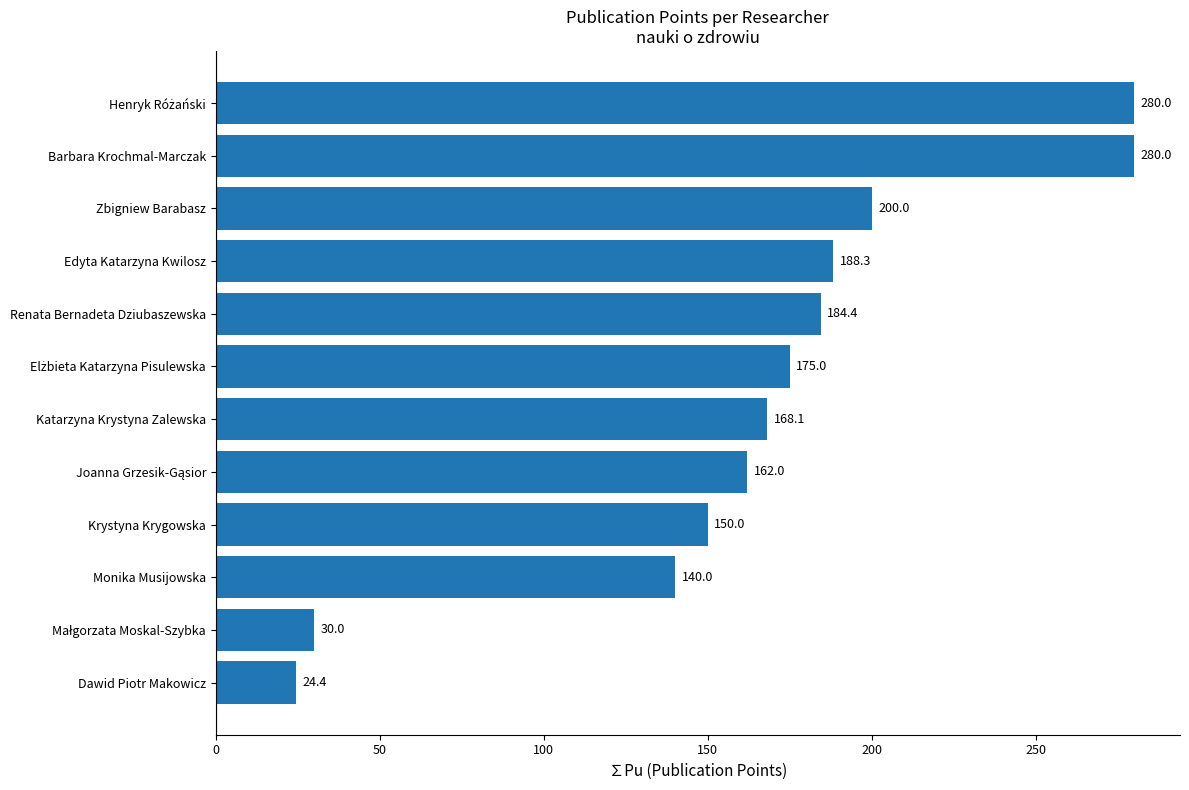

What is the average value?

165.2